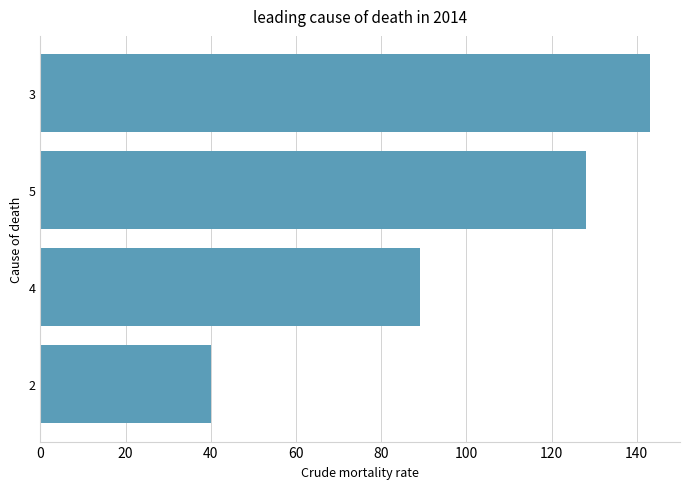

Count the values in the range 89 to 143.

3